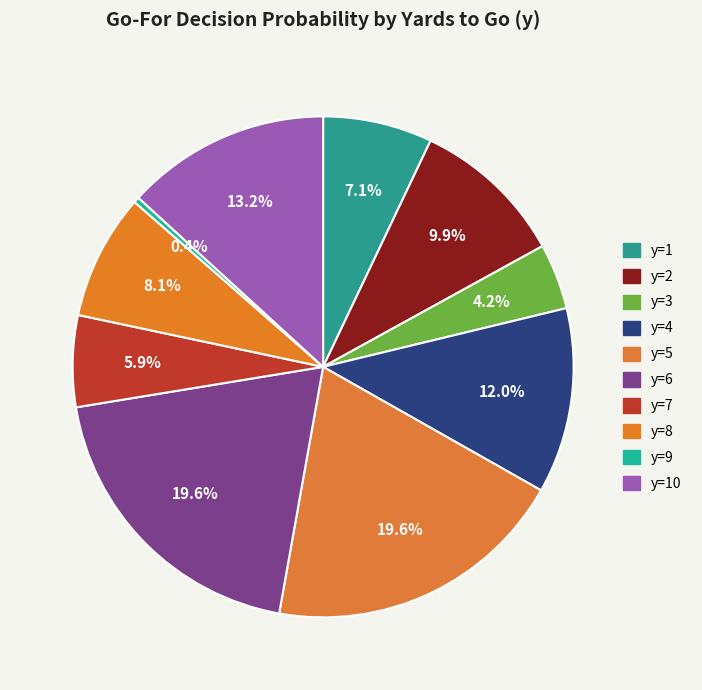

To the nearest percent, what portion does y=8 represent?

8%